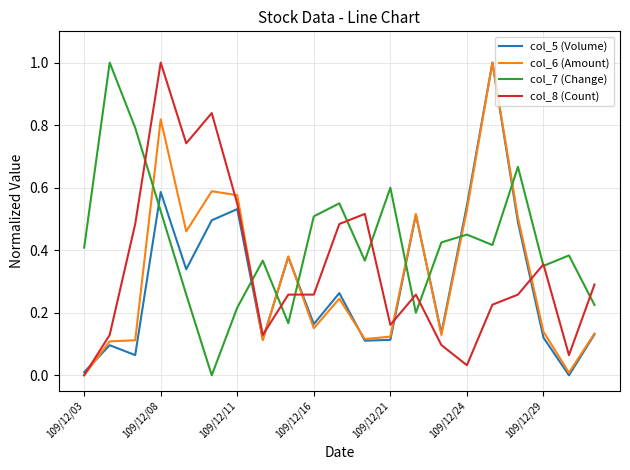

What is the greatest value displayed?

1.0